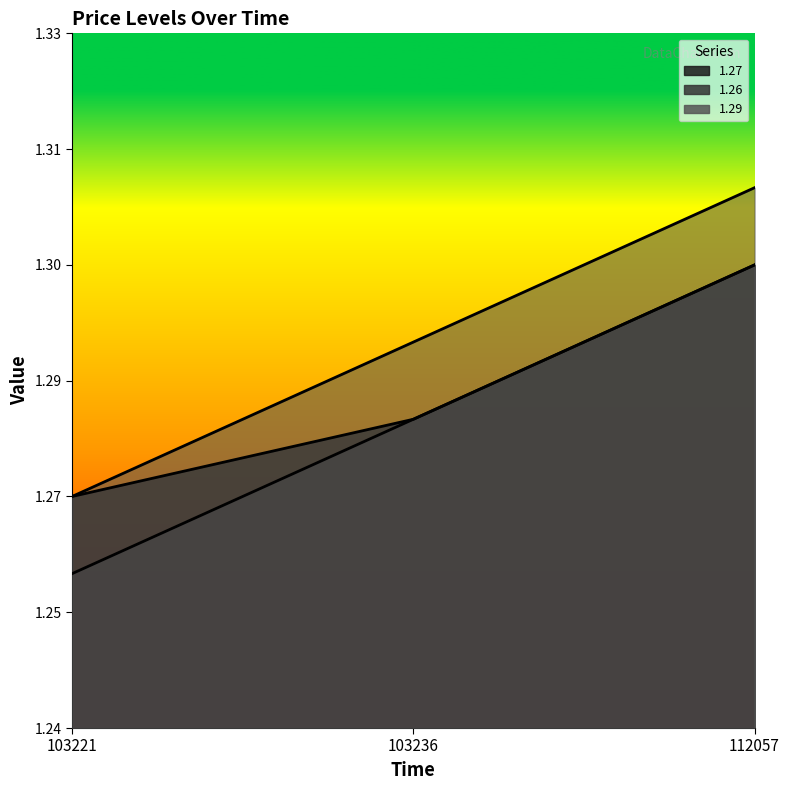

At 112057, list the series in order from smallest to largest.

1.27, 1.26, 1.29